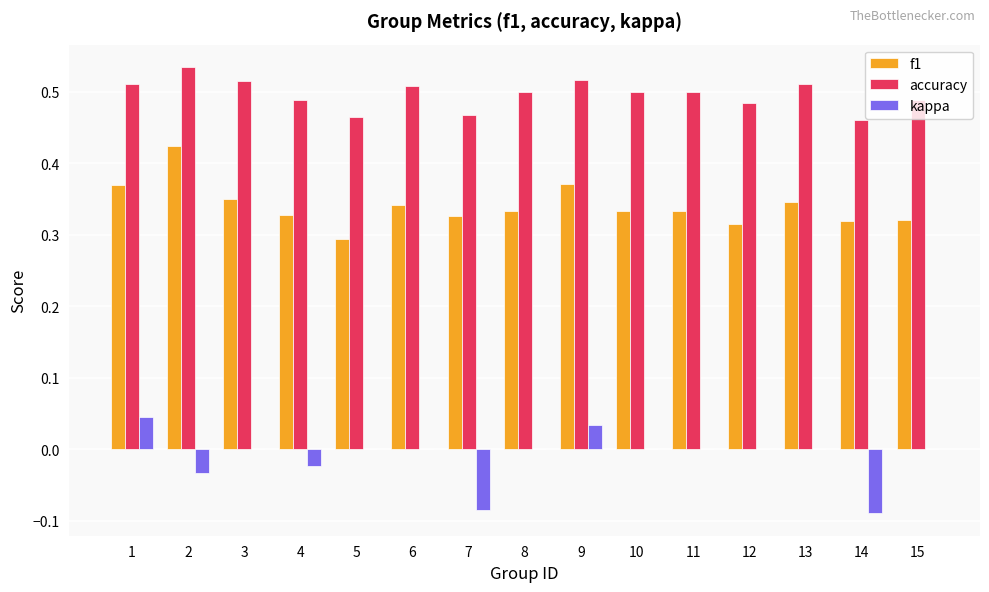

True or false: f1 has a value of 0.5 at 6.

False